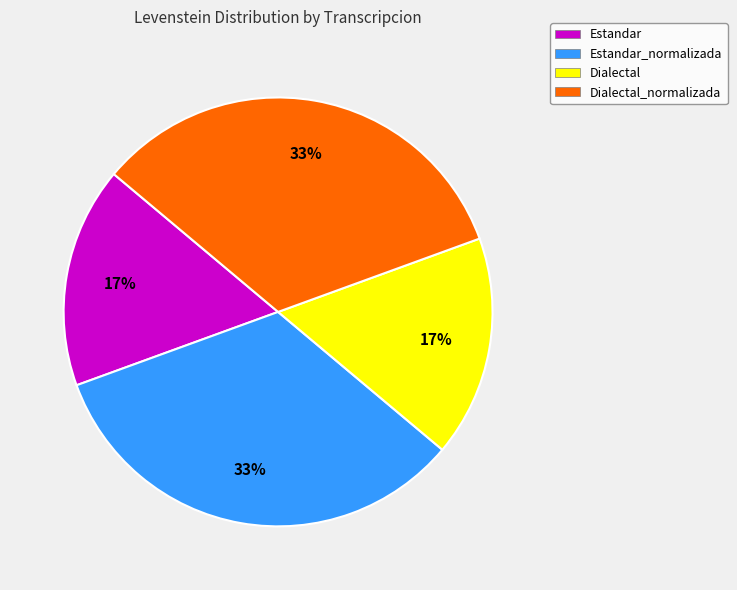

Does any single category account for the majority?

No